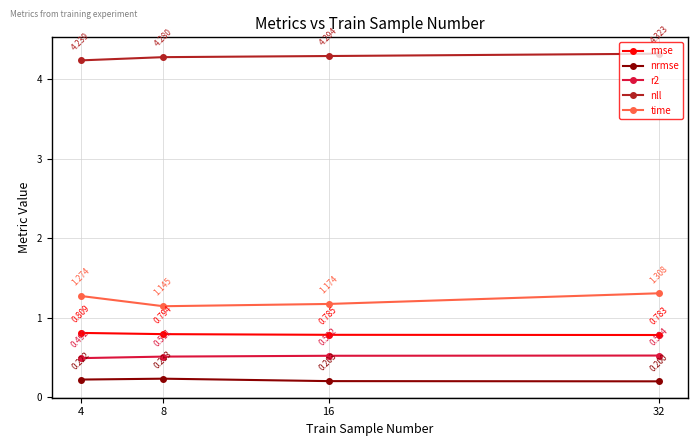

List the labels in order of time value, smallest first.

8, 16, 4, 32